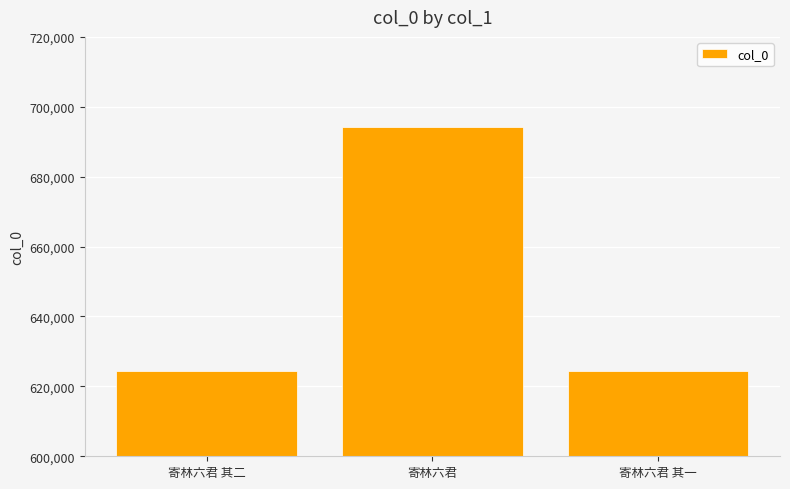

Which has a higher value, 寄林六君 其一 or 寄林六君?

寄林六君